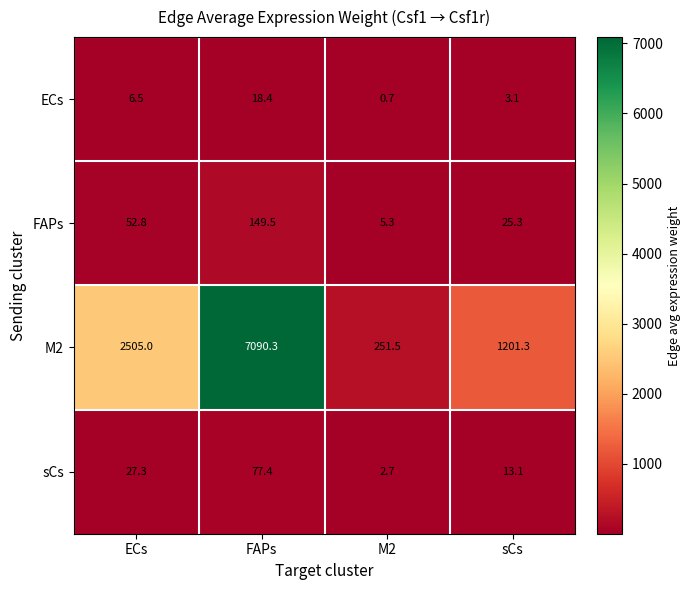

What is the difference between the maximum and minimum values in the sCs series?

74.7